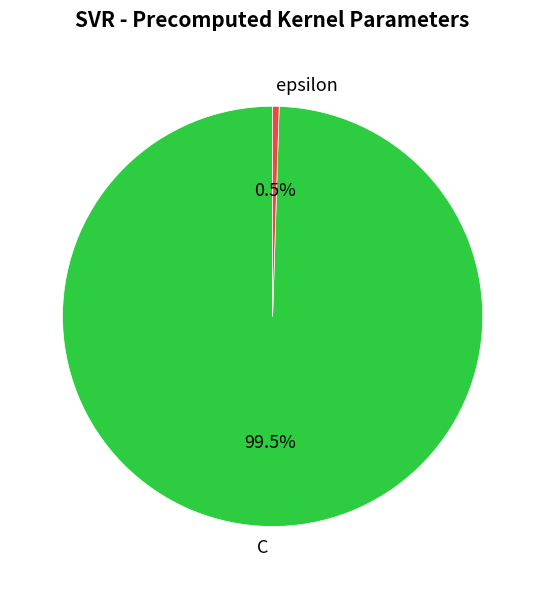

To the nearest percent, what is the combined percentage of C and epsilon?

100%